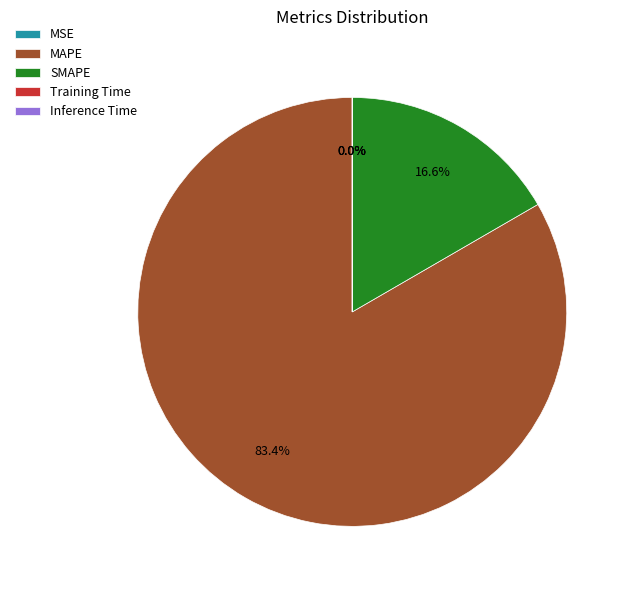

Is there any slice that represents more than half of the pie?

Yes